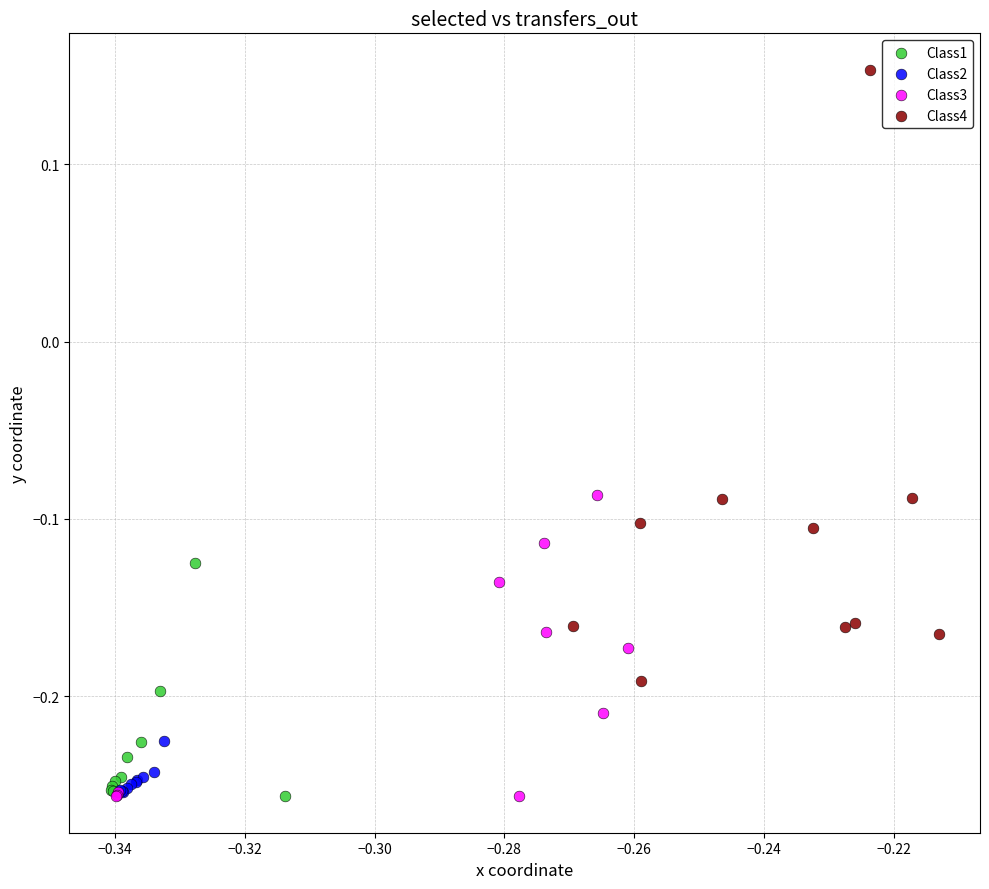

Which series has the largest Y range (max minus min)?

Class4